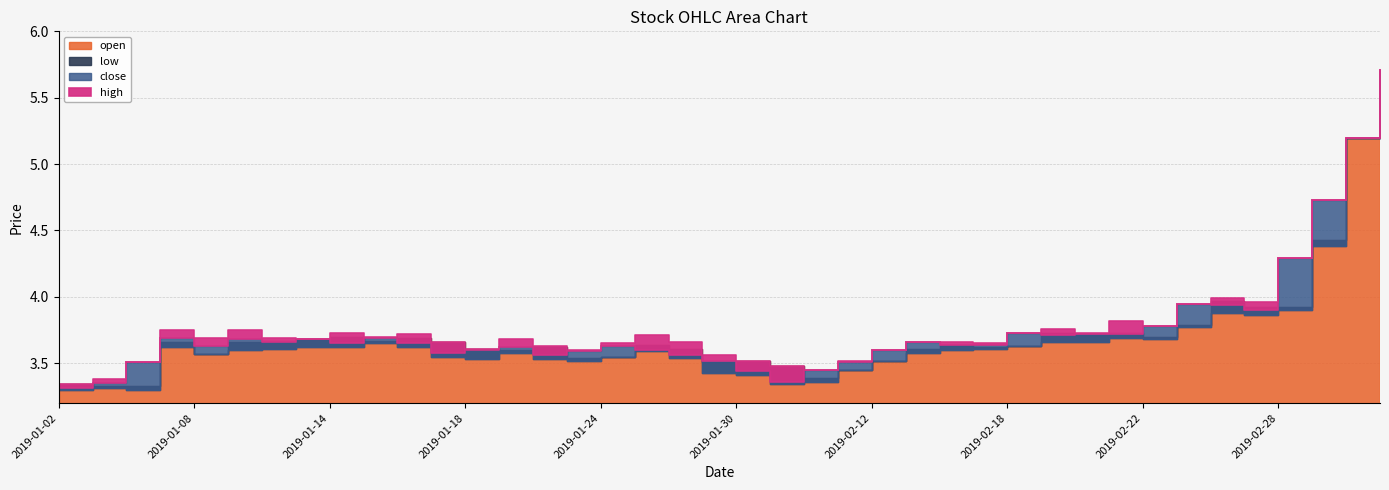

What is the maximum value shown in the chart?

5.7